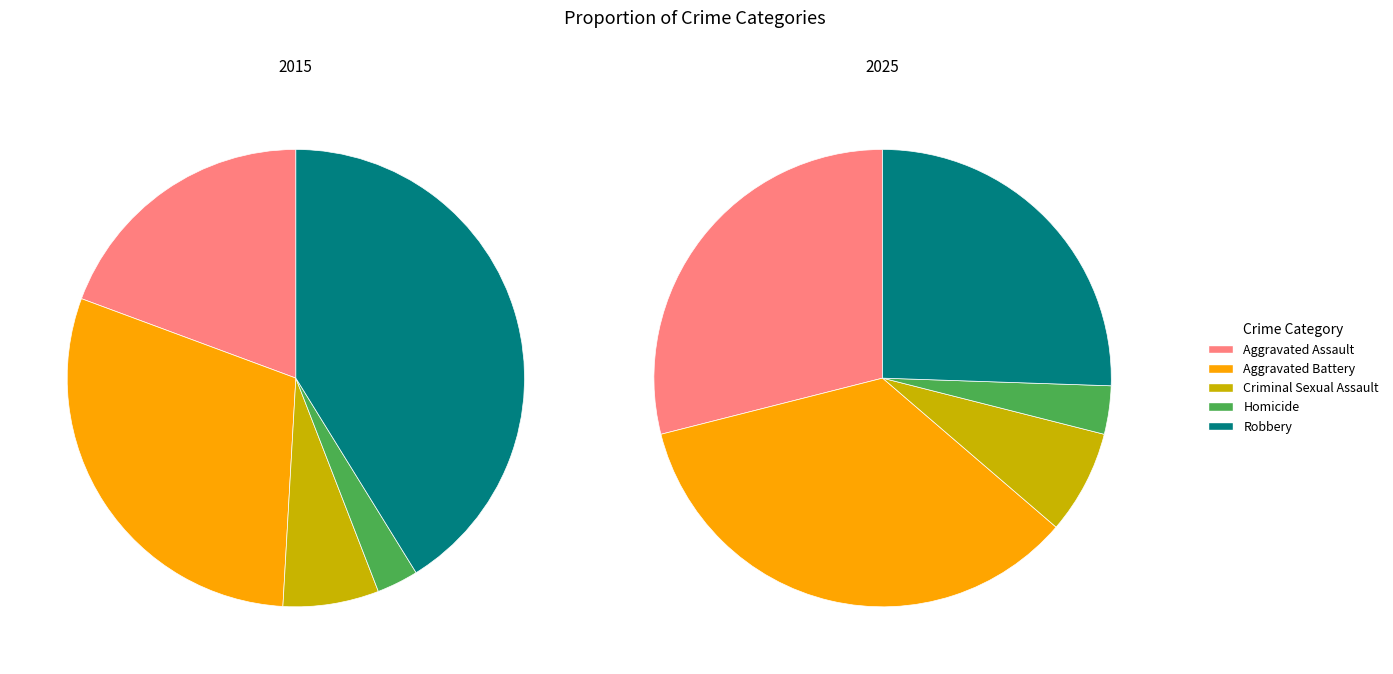

To the nearest percent, what is the difference between the Criminal Sexual Assault and Aggravated Battery slice percentages?

27%